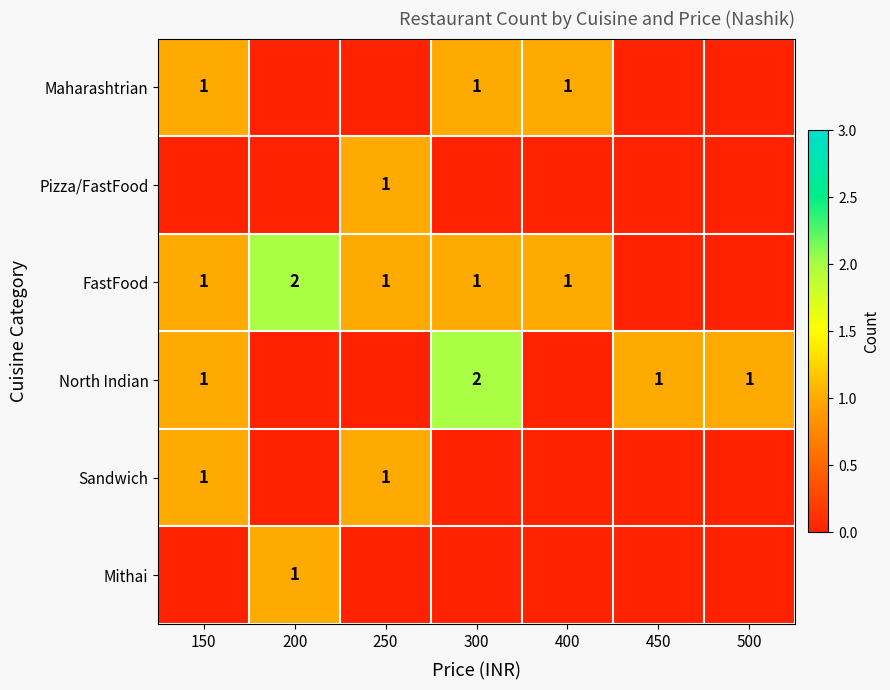

The value of FastFood at 150 is 1. True or false?

True